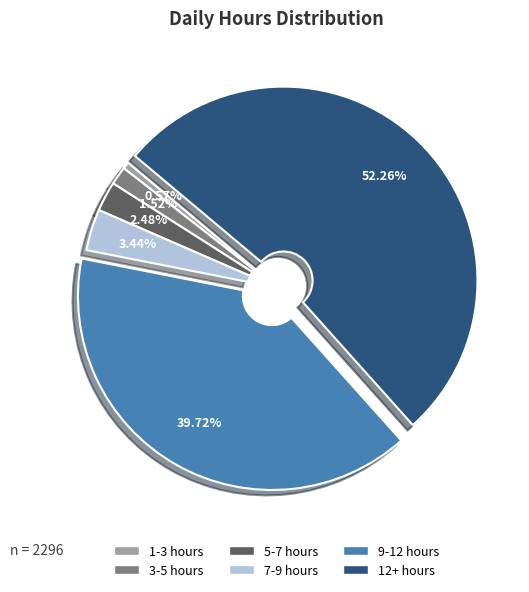

Between 3-5 hours and 1-3 hours, which is larger?

3-5 hours